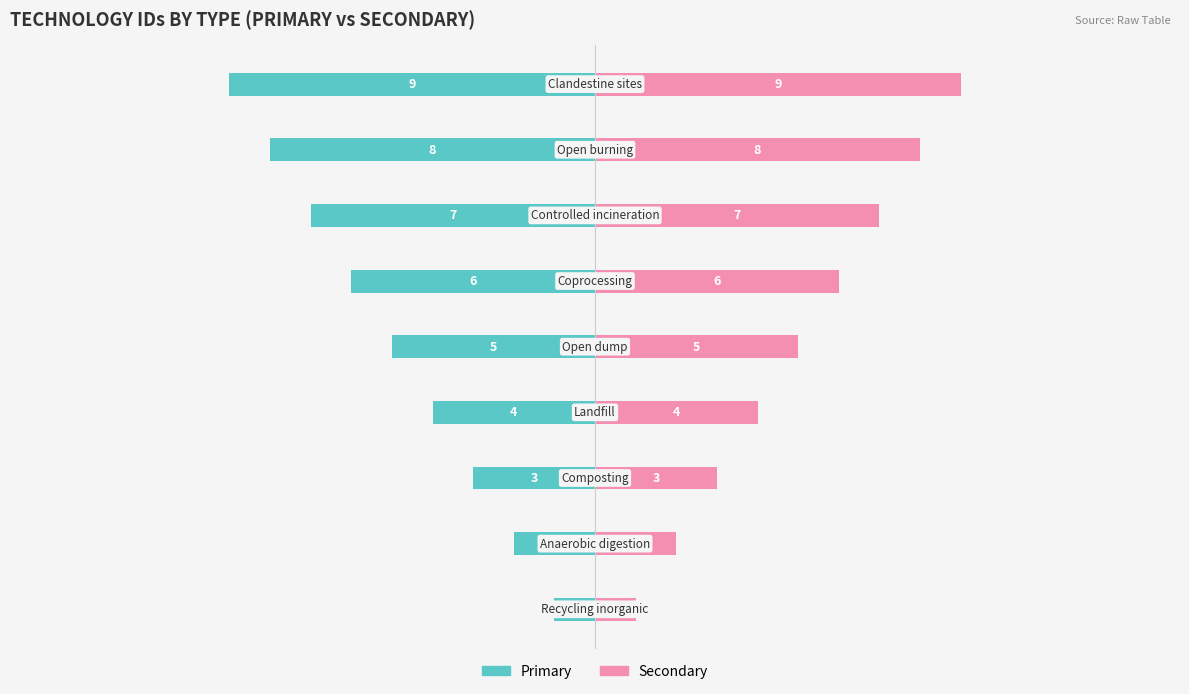

Count the Primary values in the range -7 to -3.

5